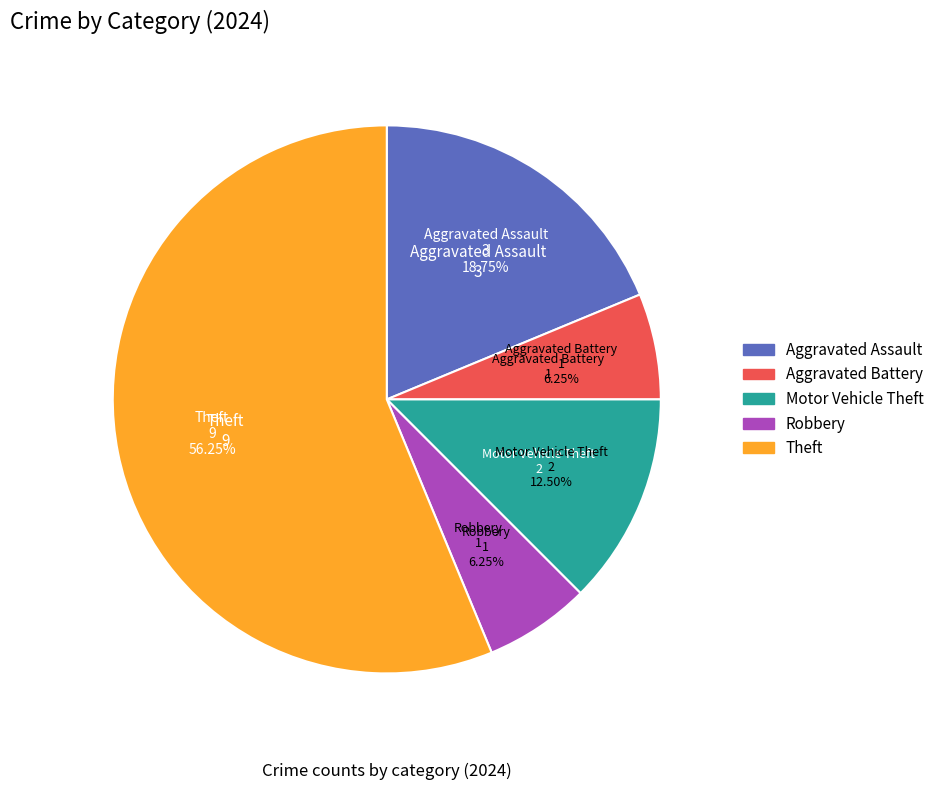

Combined, do Robbery and Aggravated Assault account for over 50%?

No